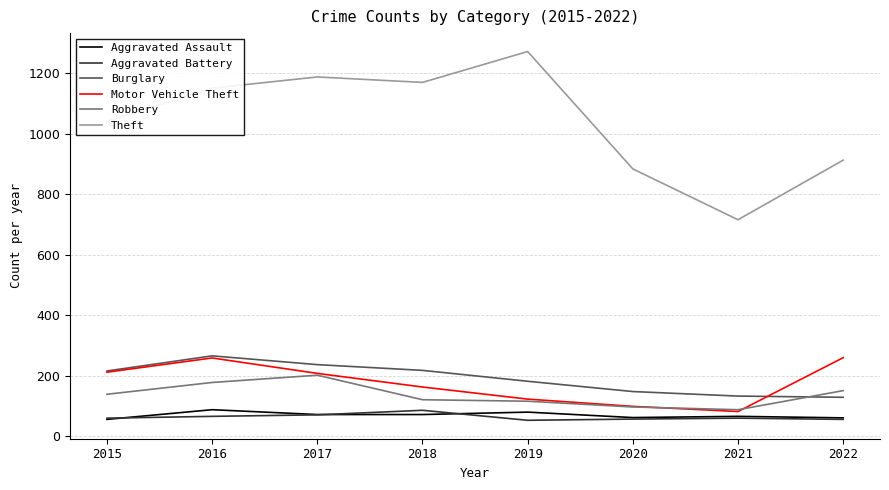

The value of Theft at 2022 is 913. True or false?

True